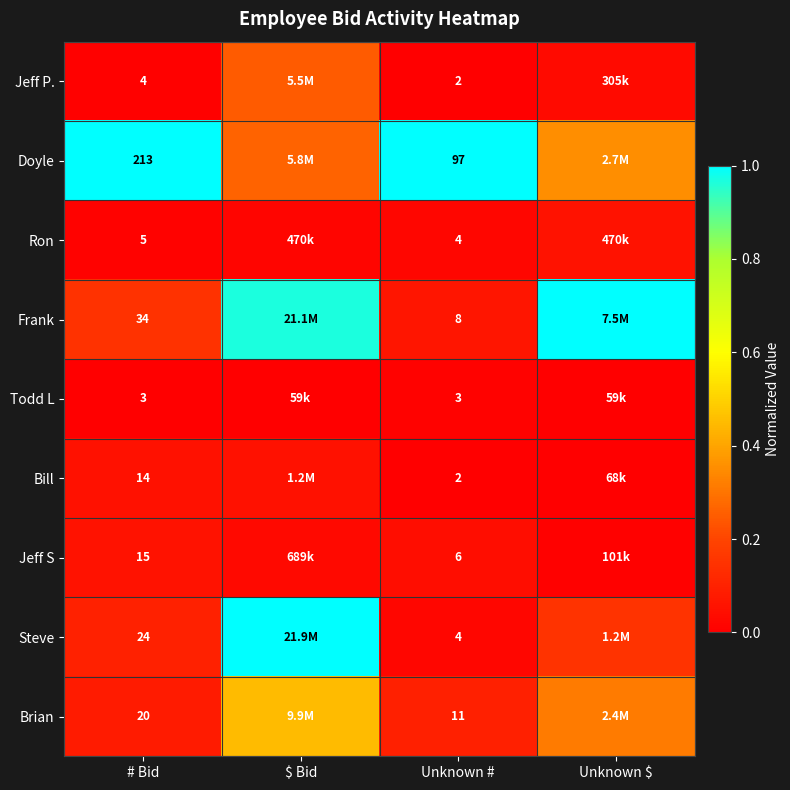

At # Bid, list the series in order from largest to smallest.

Doyle, Frank, Steve, Brian, Jeff S, Bill, Ron, Jeff P., Todd L